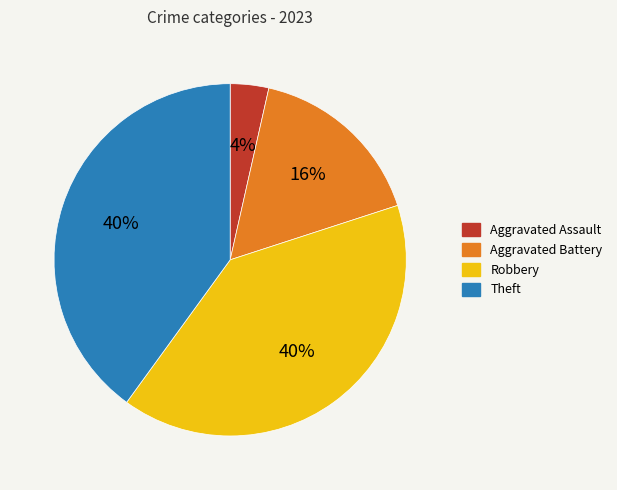

To the nearest percent, what is the average slice percentage?

25%